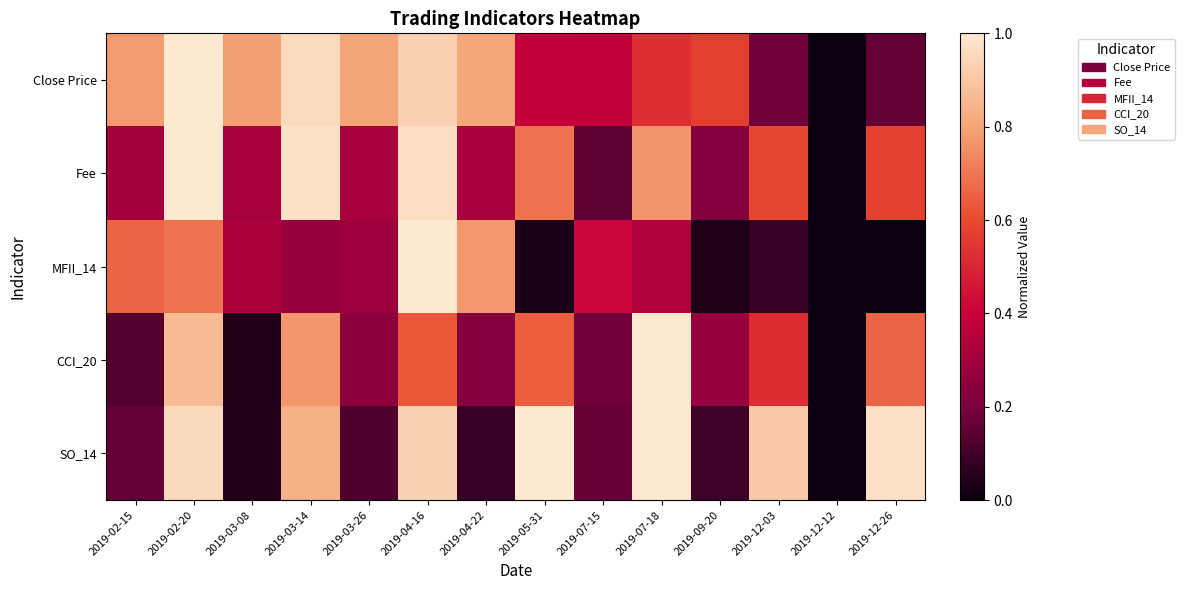

Which series changed the most between 2019-02-15 and 2019-09-20?

MFII_14